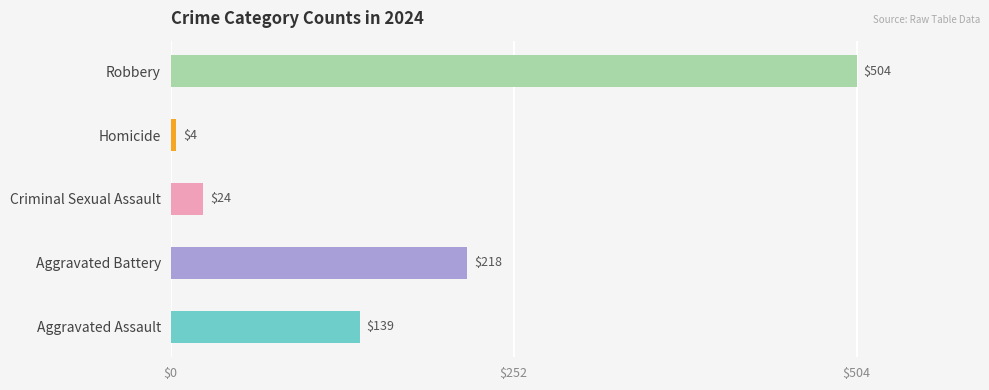

What is the sum of all values?

889